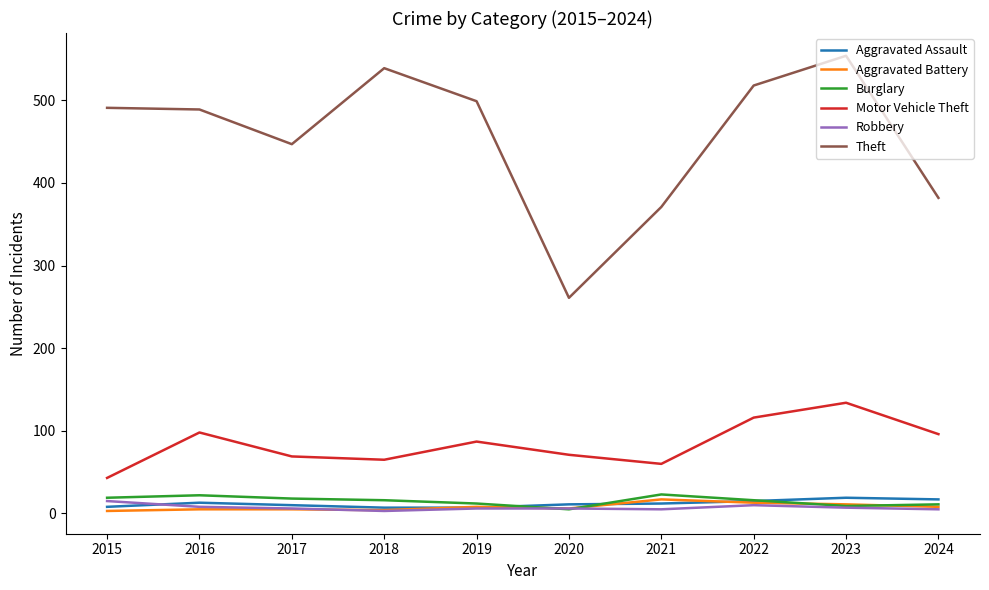

Which series changed the most between 2017 and 2018?

Theft